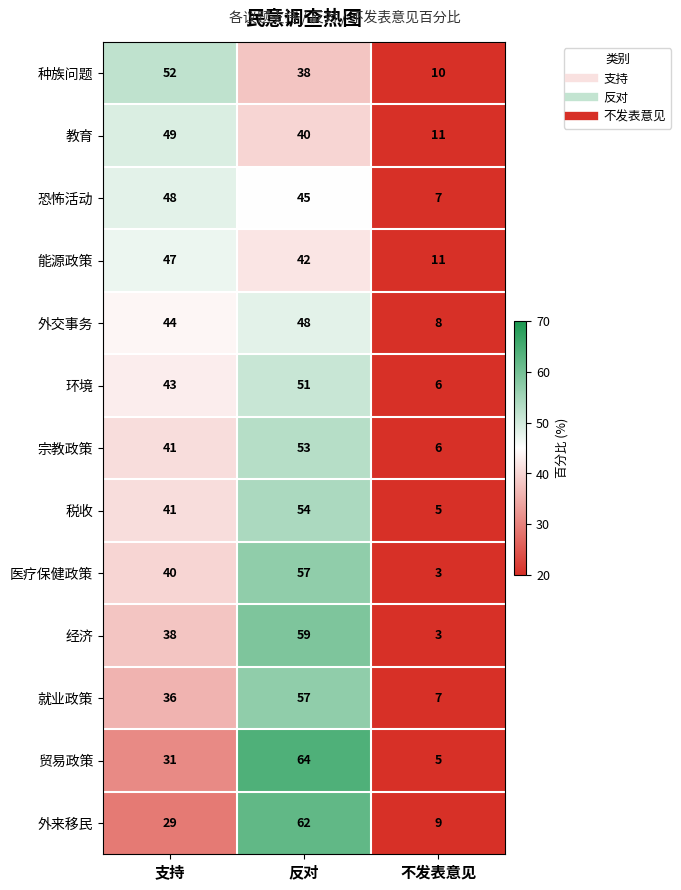

What is the sum of all 就业政策 values?

100